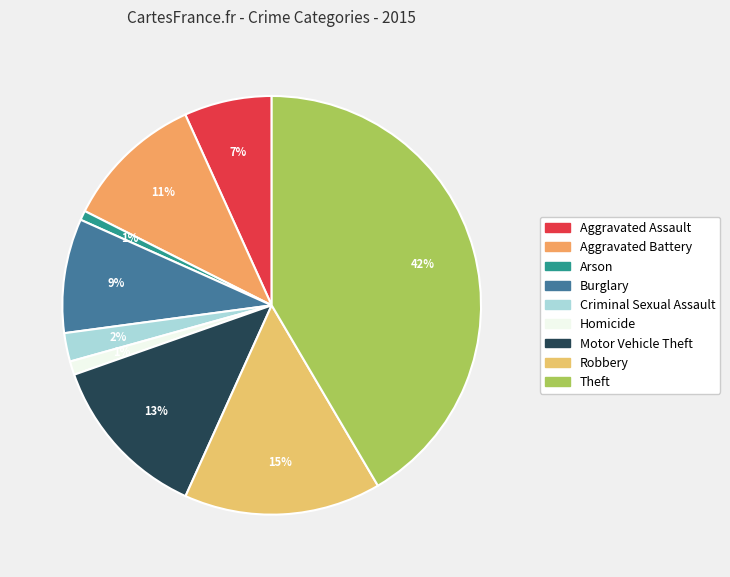

Is there a majority slice in this chart?

No